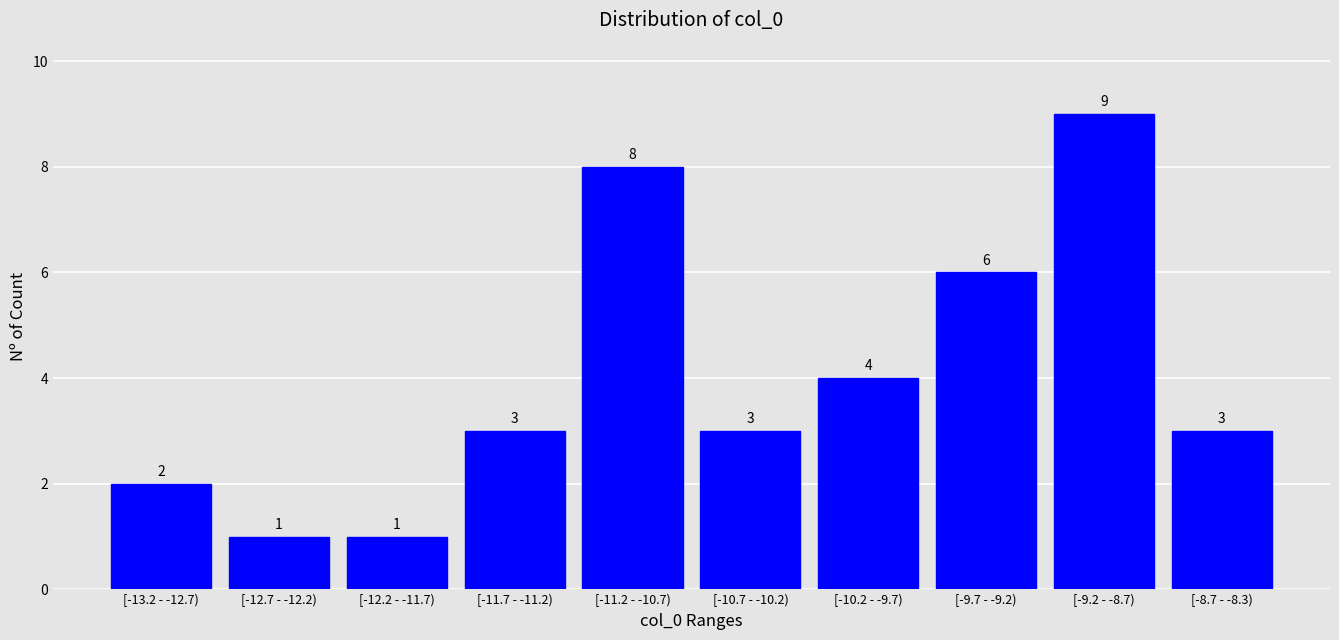

Reading left to right, what are all the values shown in this chart?

[-13.2 - -12.7)=2	[-12.7 - -12.2)=1	[-12.2 - -11.7)=1	[-11.7 - -11.2)=3	[-11.2 - -10.7)=8	[-10.7 - -10.2)=3	[-10.2 - -9.7)=4	[-9.7 - -9.2)=6	[-9.2 - -8.7)=9	[-8.7 - -8.3)=3